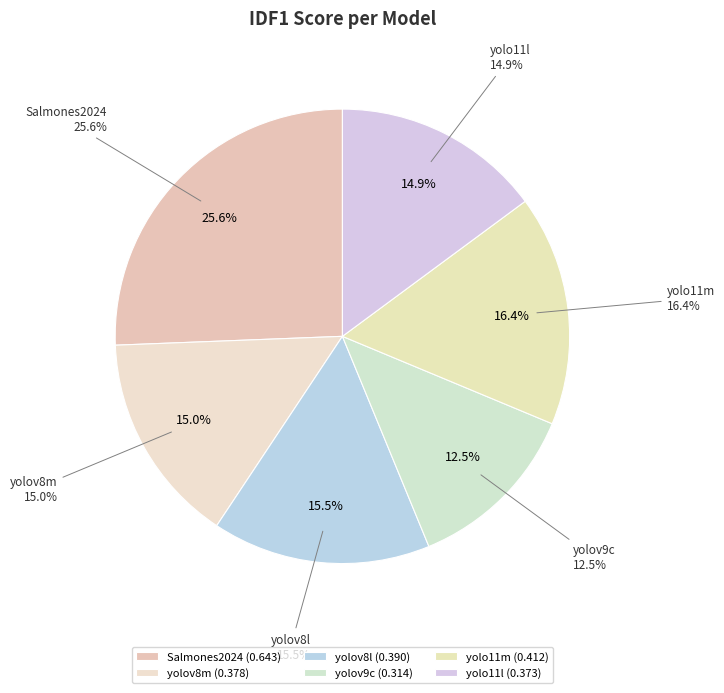

Which slice is the smallest?

yolov9c